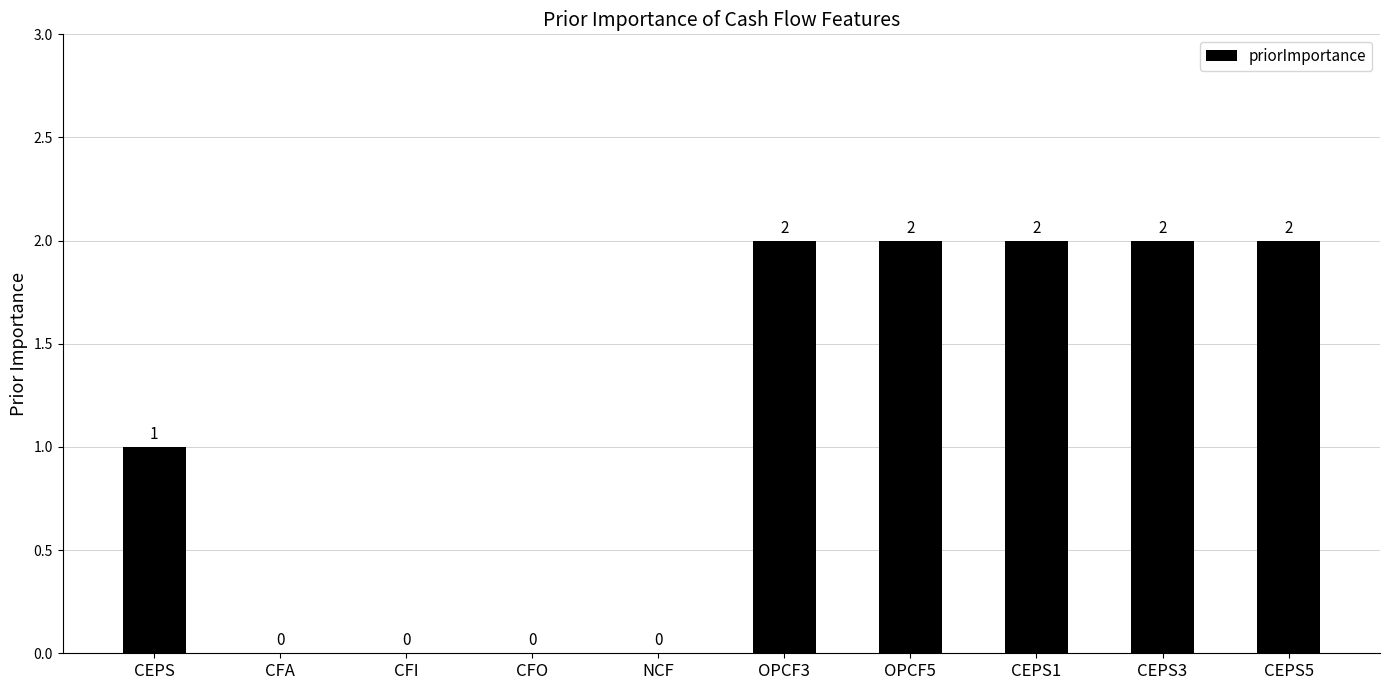

What is the average value?

1